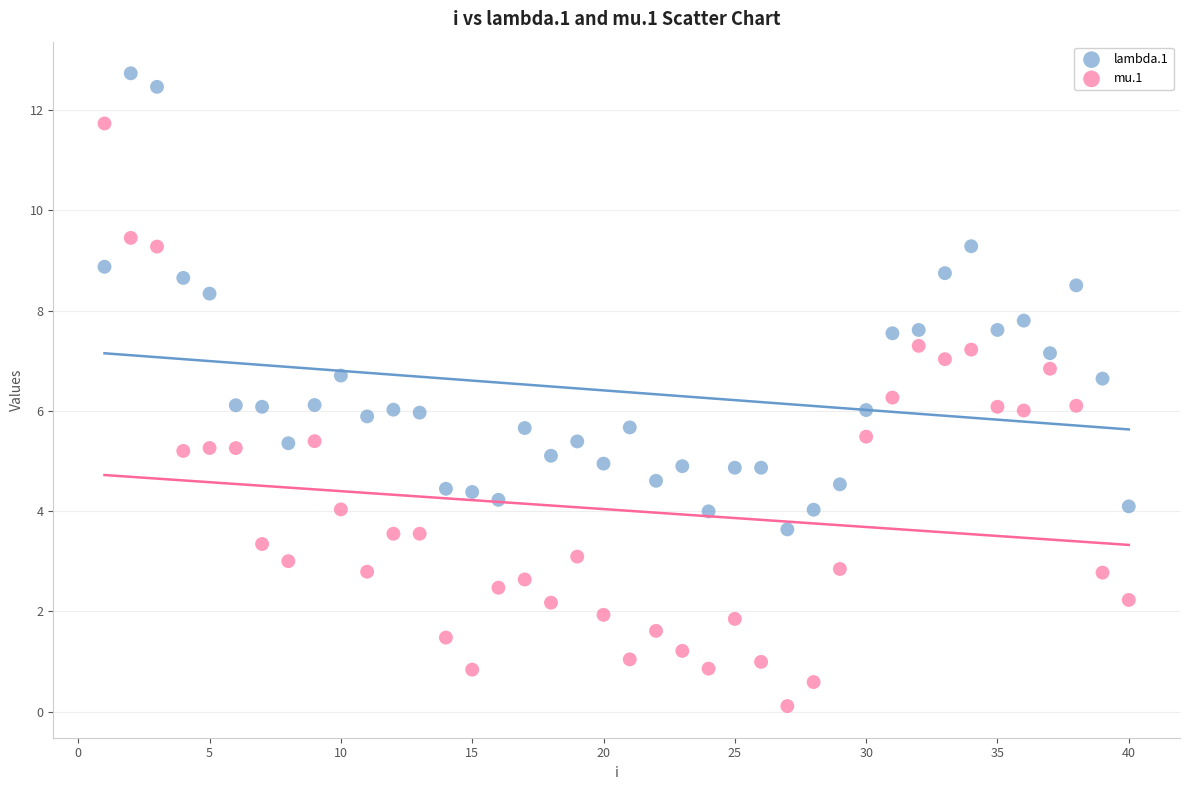

Which series reaches the maximum Y coordinate?

lambda.1